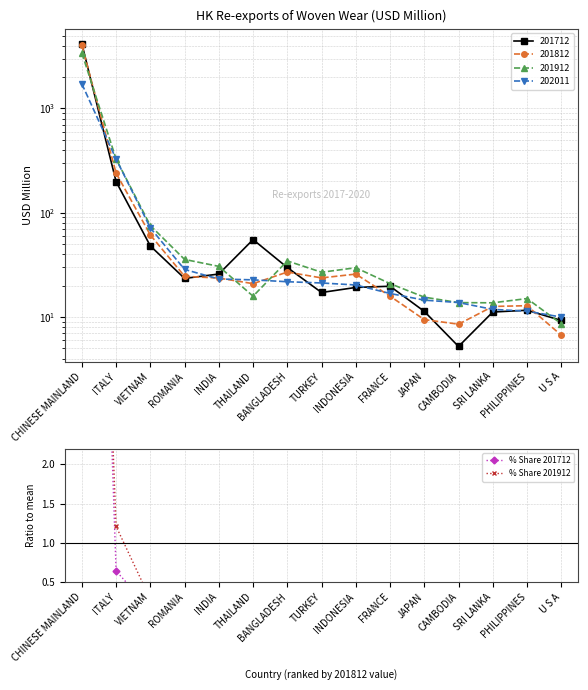

At which category does % Share 201712 reach its first local valley?

ROMANIA